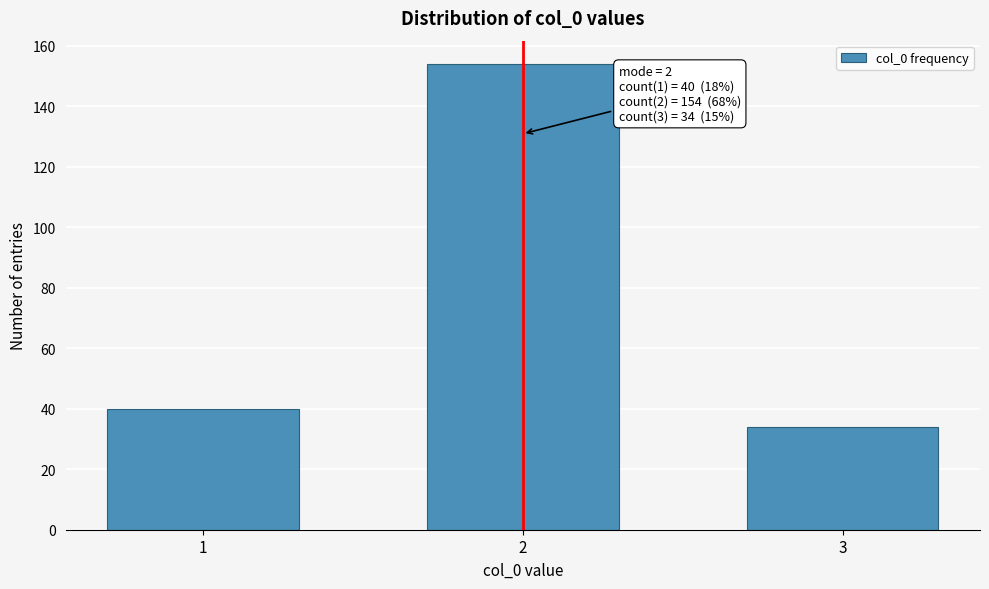

Reading left to right, transcribe all the data shown in this chart.

40	154	34